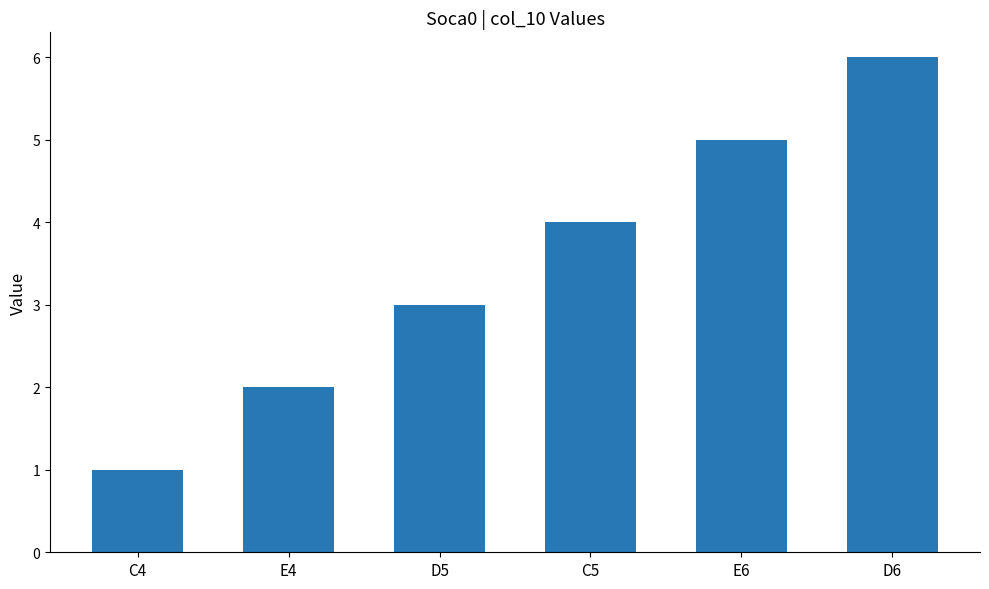

List the labels in order of value, largest first.

D6, E6, C5, D5, E4, C4